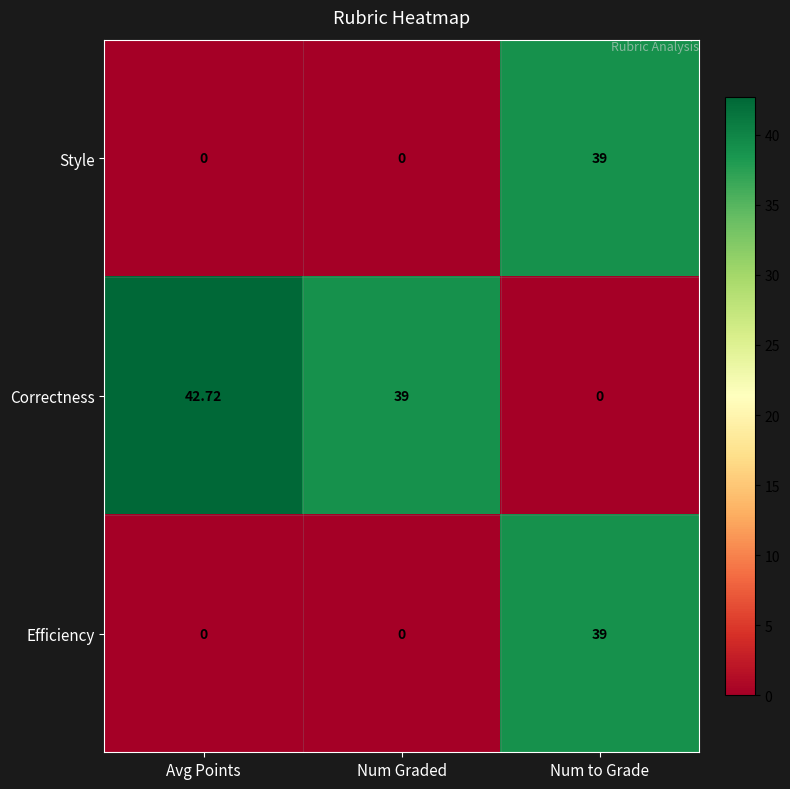

At which category is the sum across all series the highest?

Num to Grade